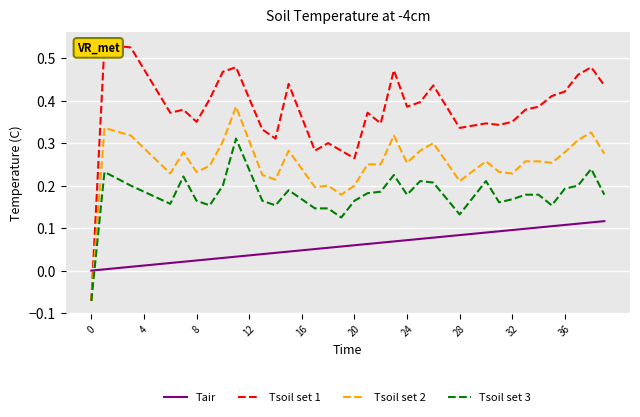

What is the difference between the highest and lowest values at 18?

0.2